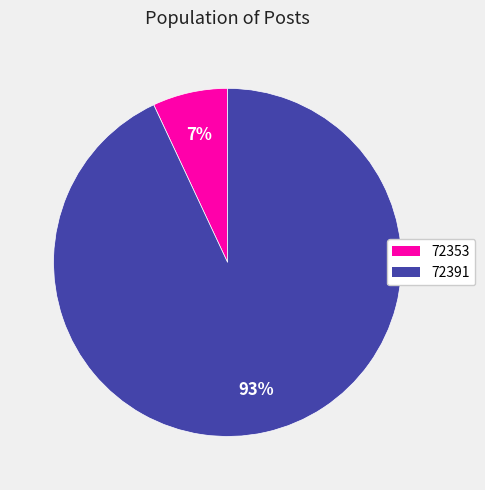

To the nearest percent, what portion does 72391 represent?

93%